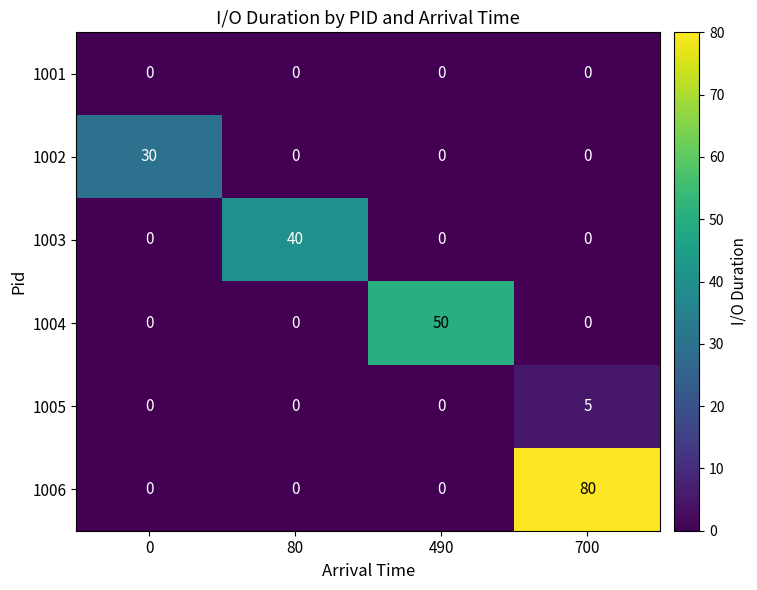

True or false: 1006 has a value of 80 at 700.

True